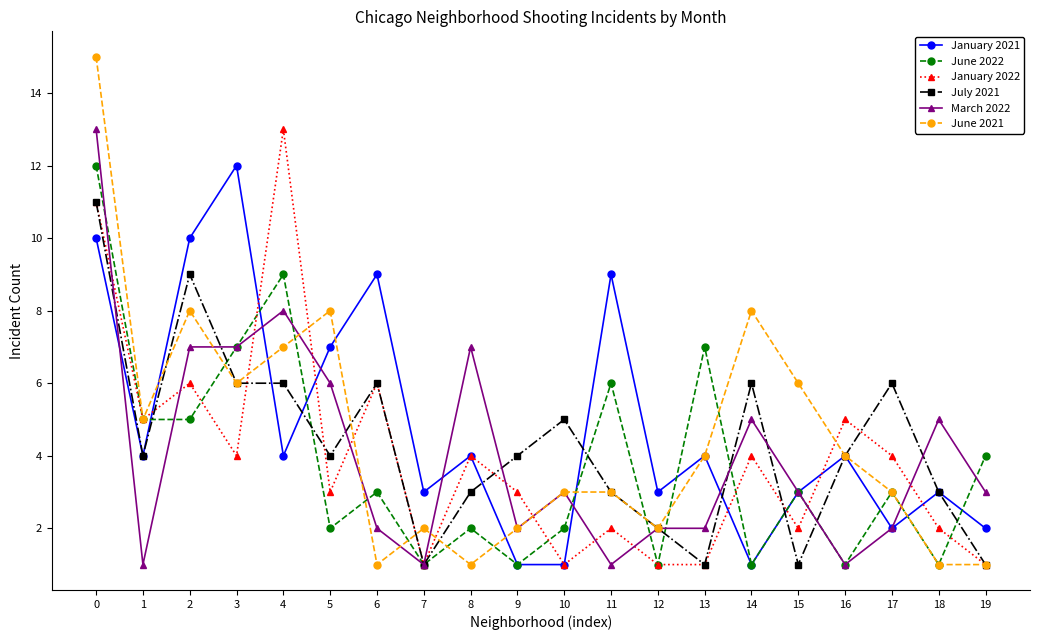

What is the maximum value for June 2021?

15